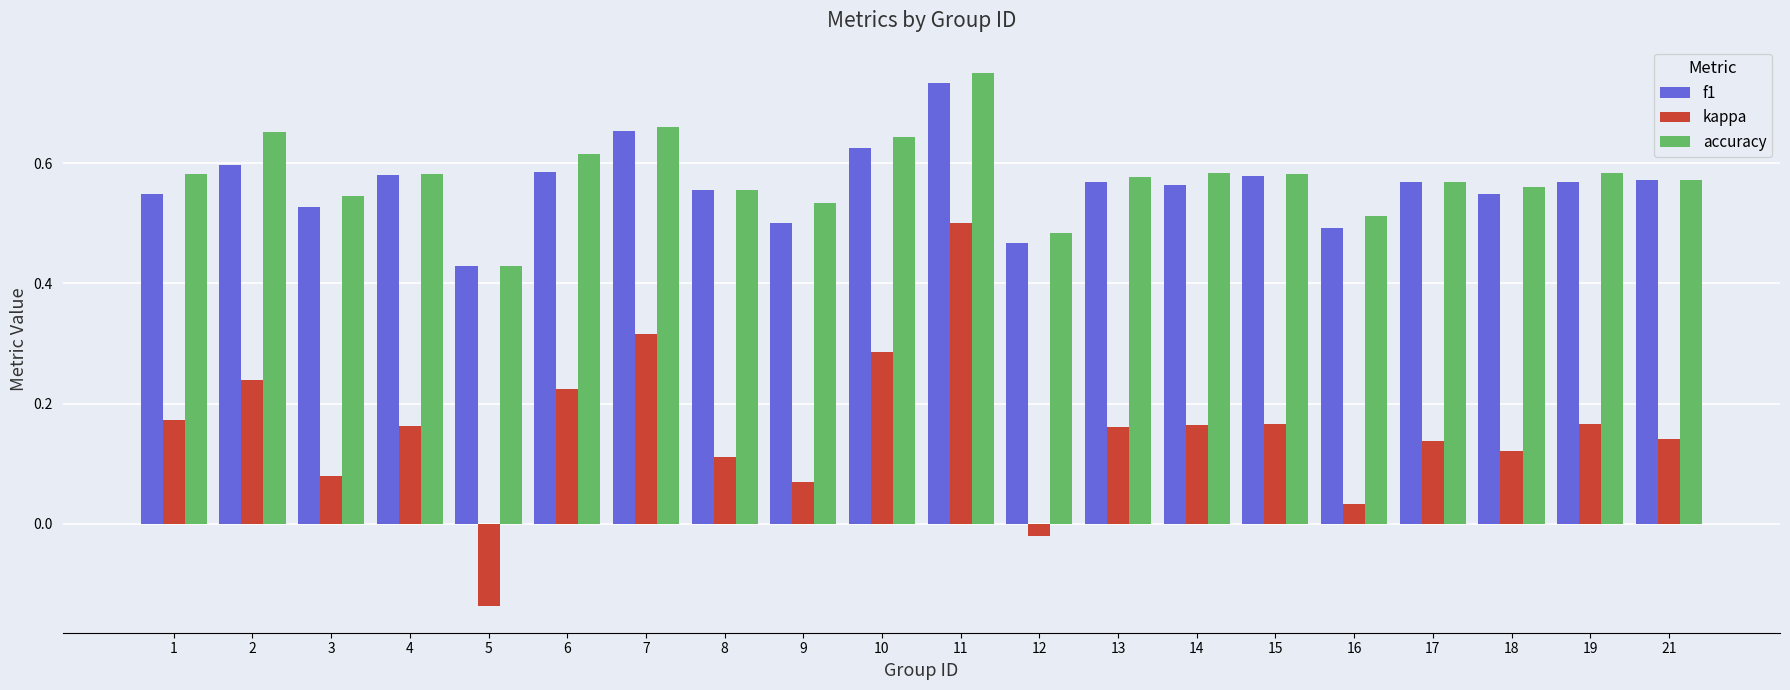

What are all the series names shown in the legend?

f1, kappa, accuracy